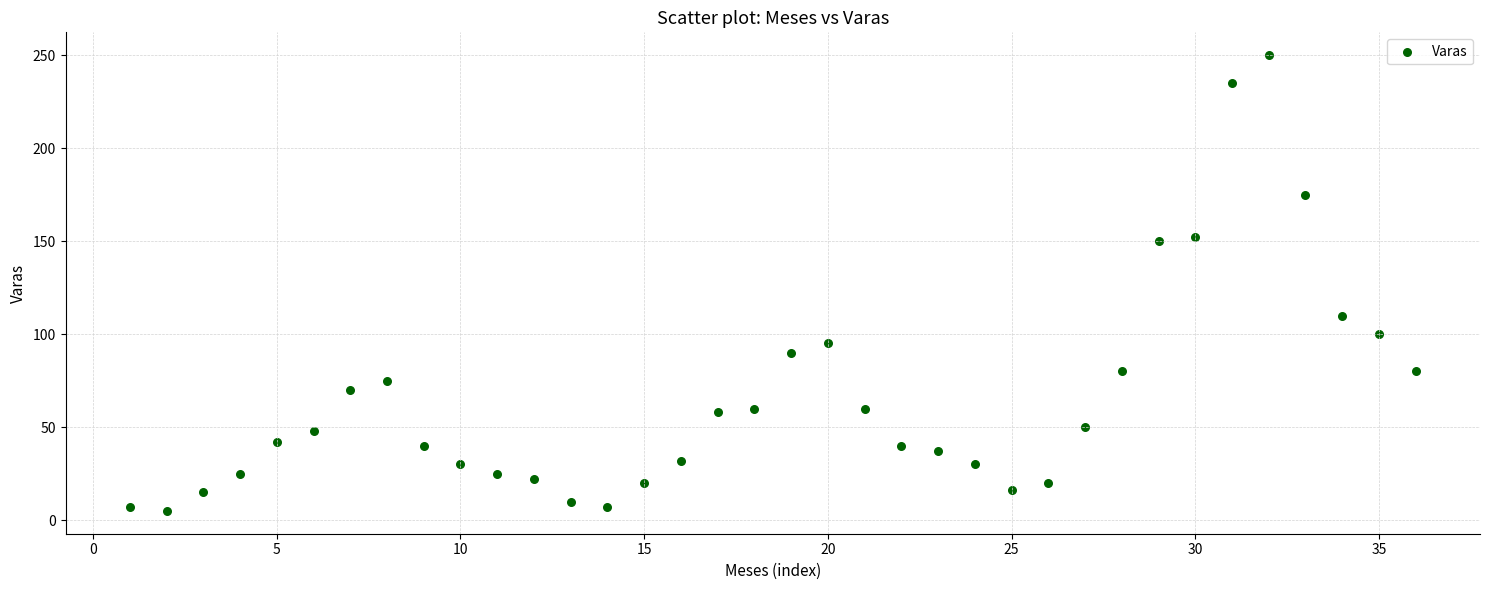

What Y value in the scatter plot is closest to 127?

110